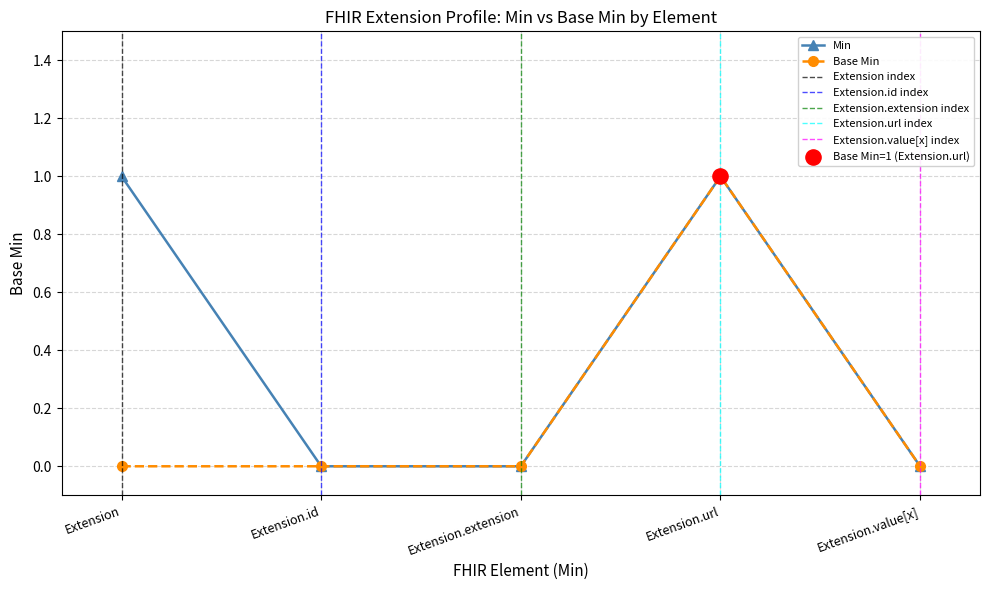

What is the change in value from 0 to 1?

+1